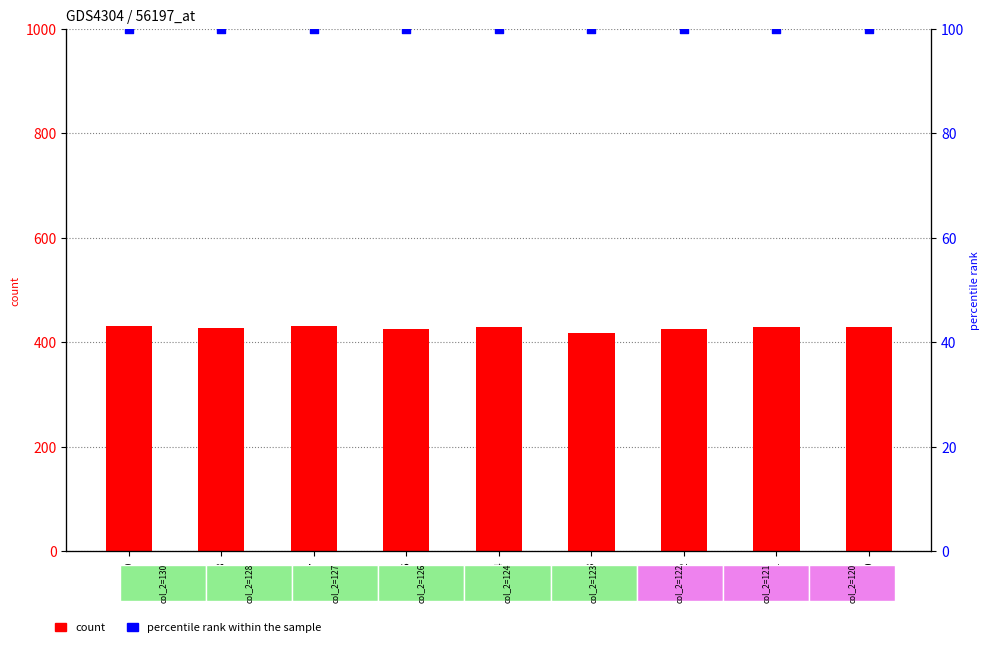

Which series has the largest Y range (max minus min)?

count